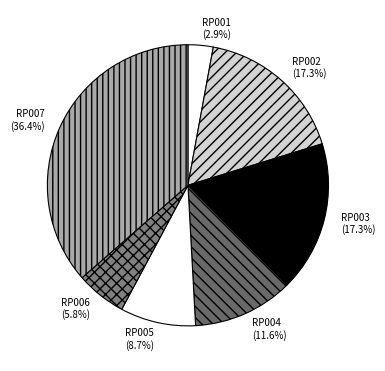

Count the number of slices in the pie.

7